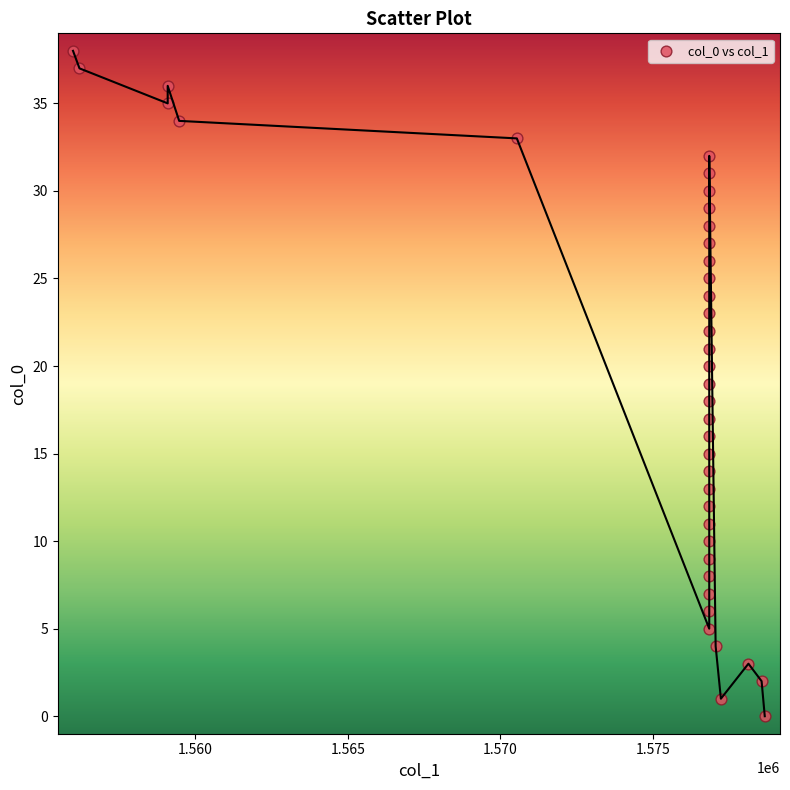

What is the range of Y values (max minus min)?

38